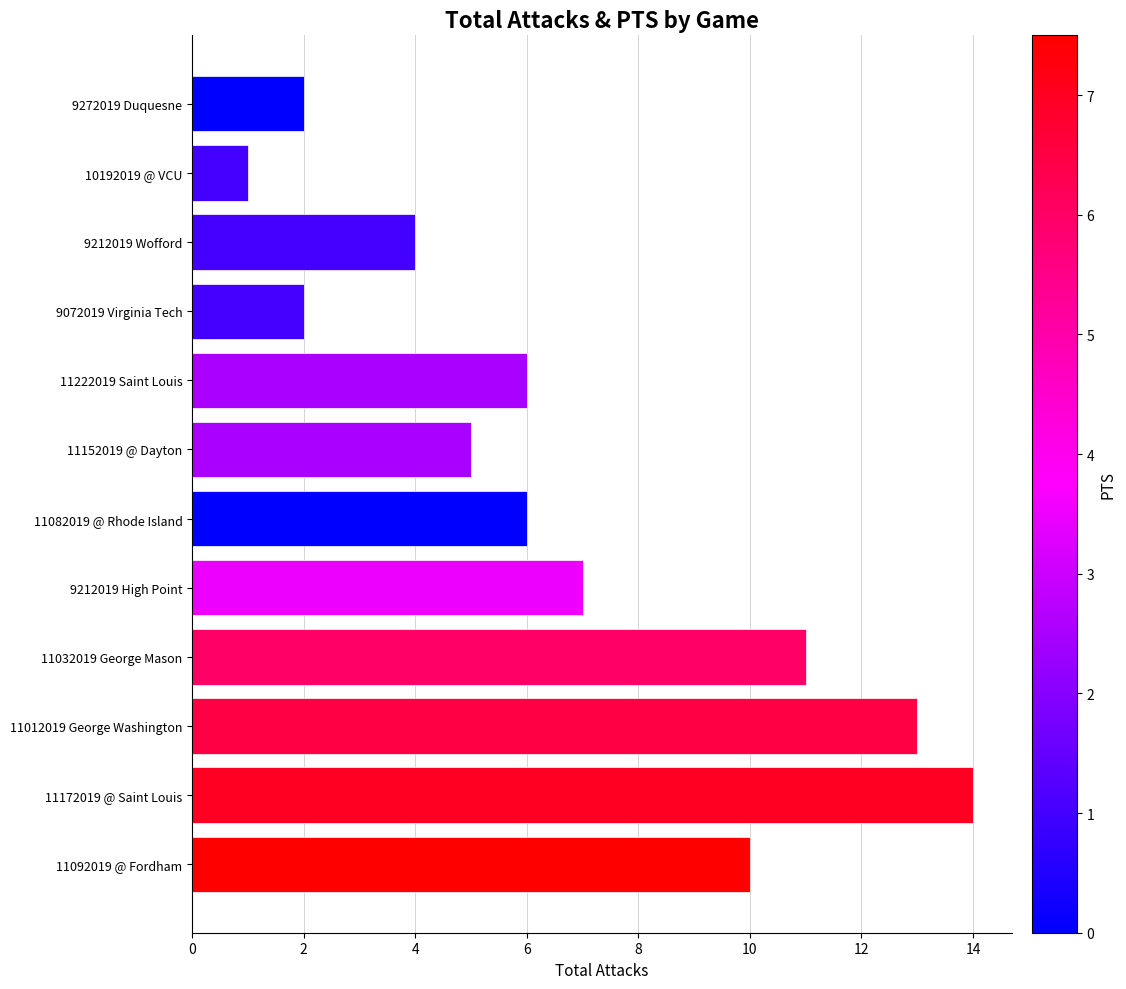

Which label corresponds to the largest value in the chart?

11172019 @ Saint Louis